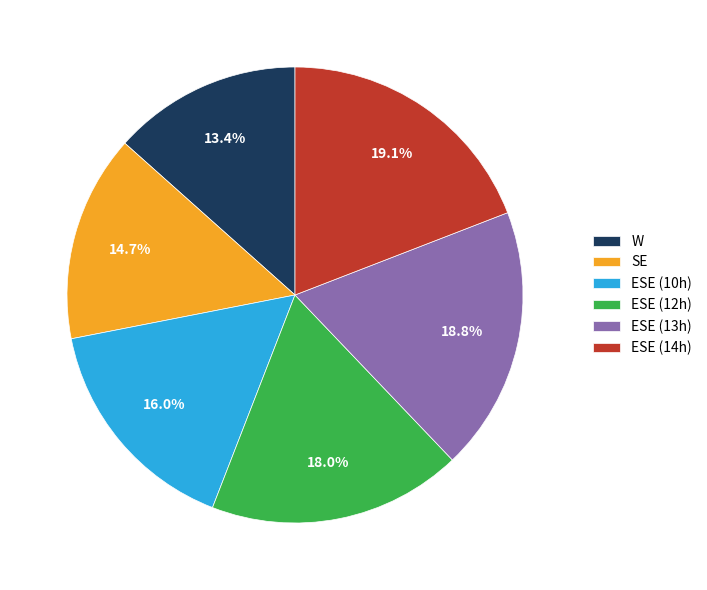

Does ESE (14h) account for over 50% of the chart?

No